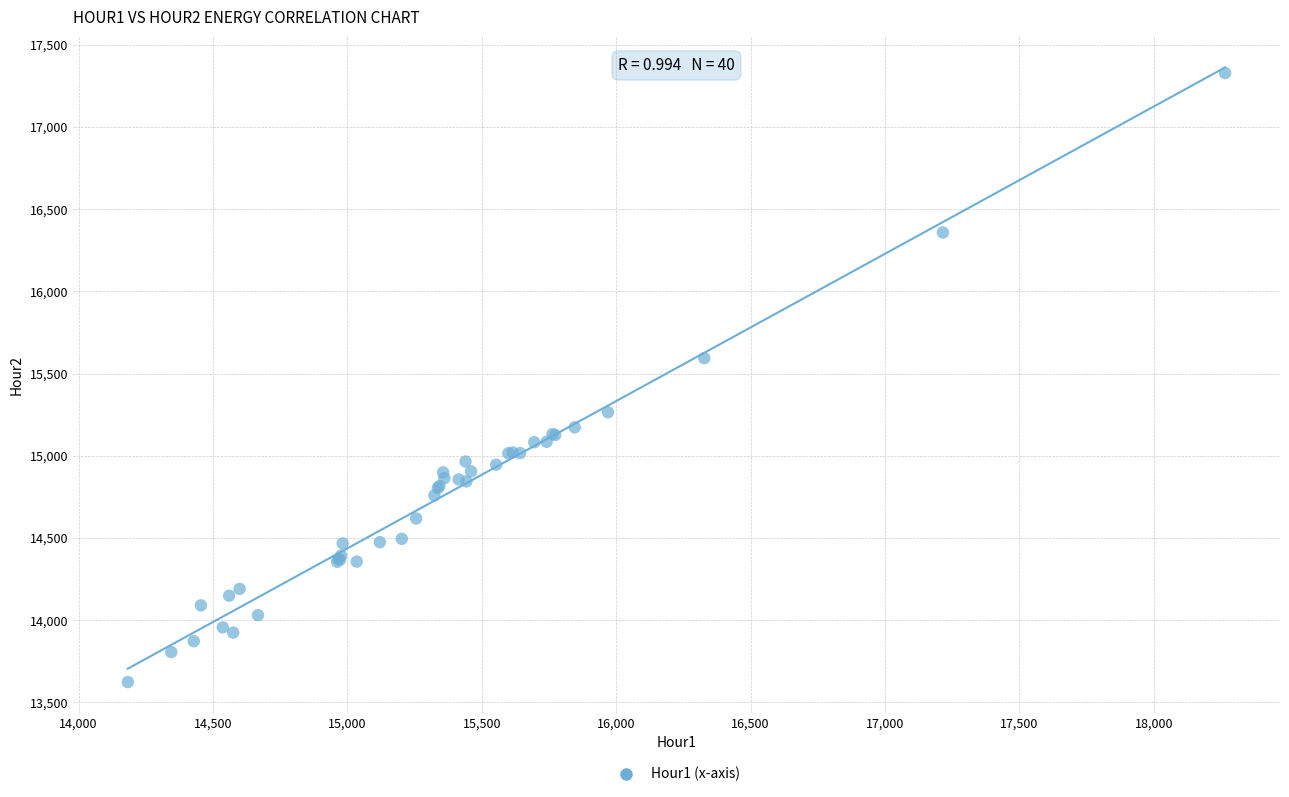

What Y value in the scatter plot is closest to 15475?

15593.5